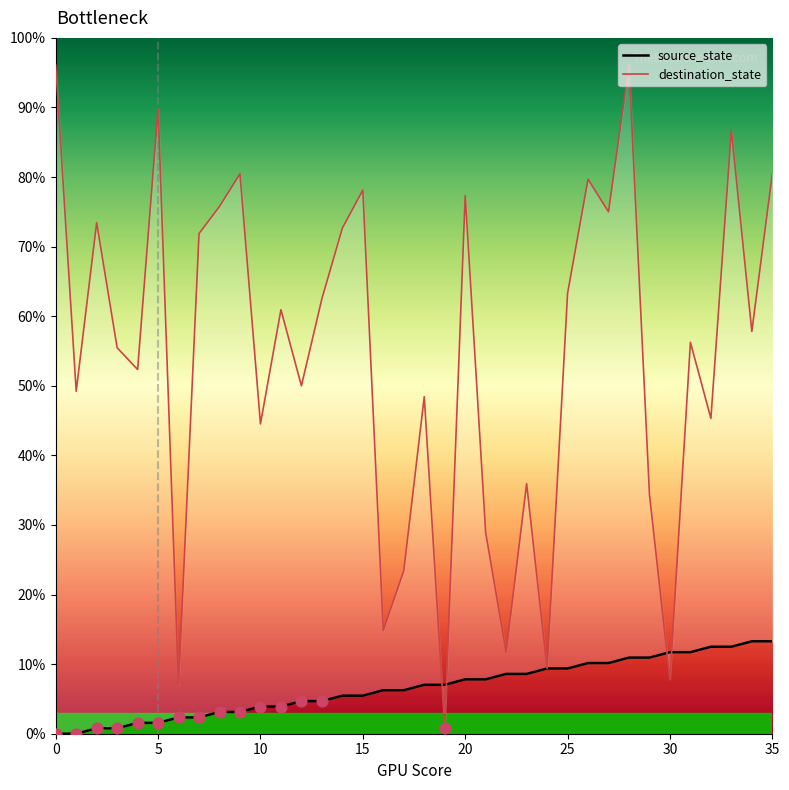

Which series contains the highest Y value?

destination_state